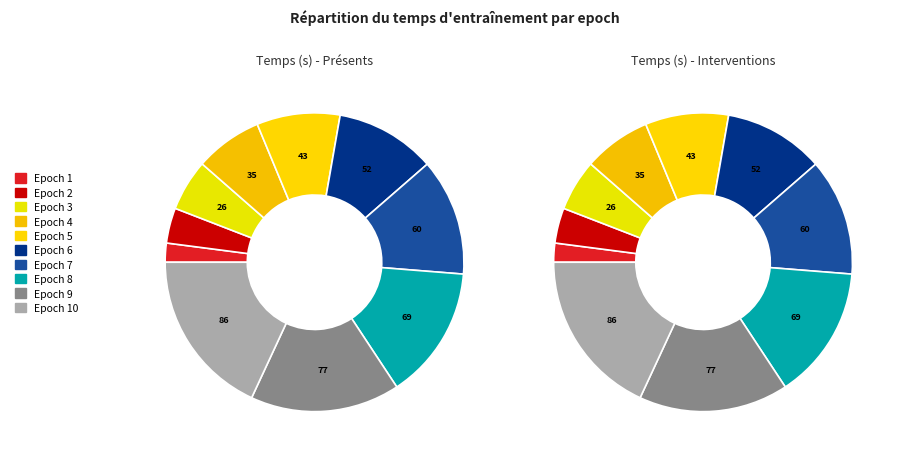

To the nearest percent, what is the average slice percentage?

10%